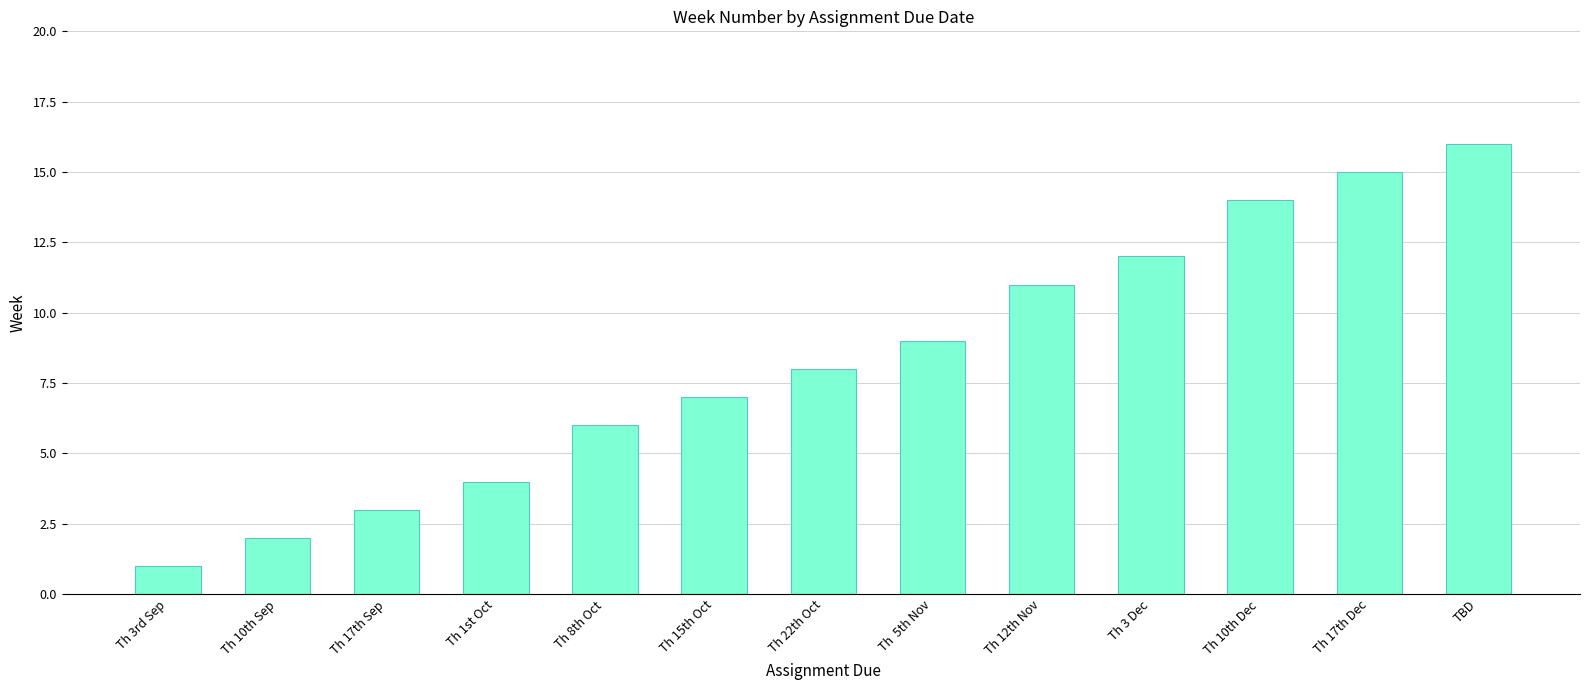

What is the sum of all values?

108